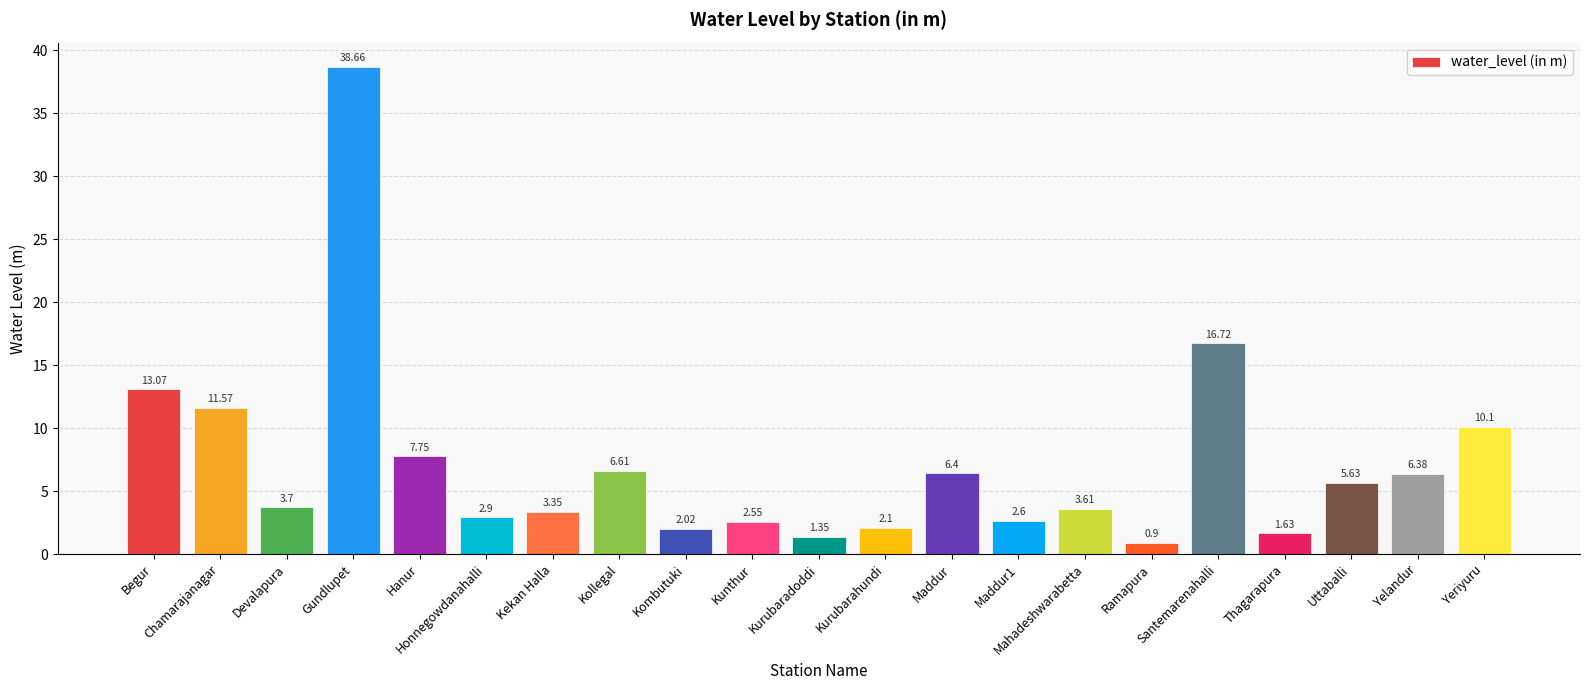

What is the difference between the maximum and second lowest values?

37.3